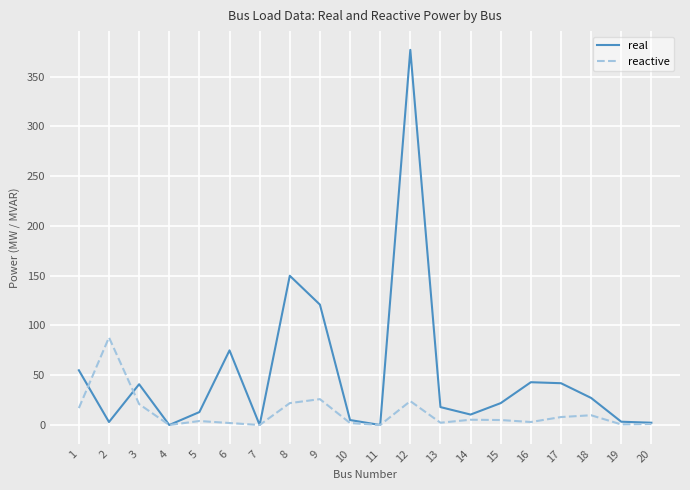

At which label does reactive first exceed 5?

1